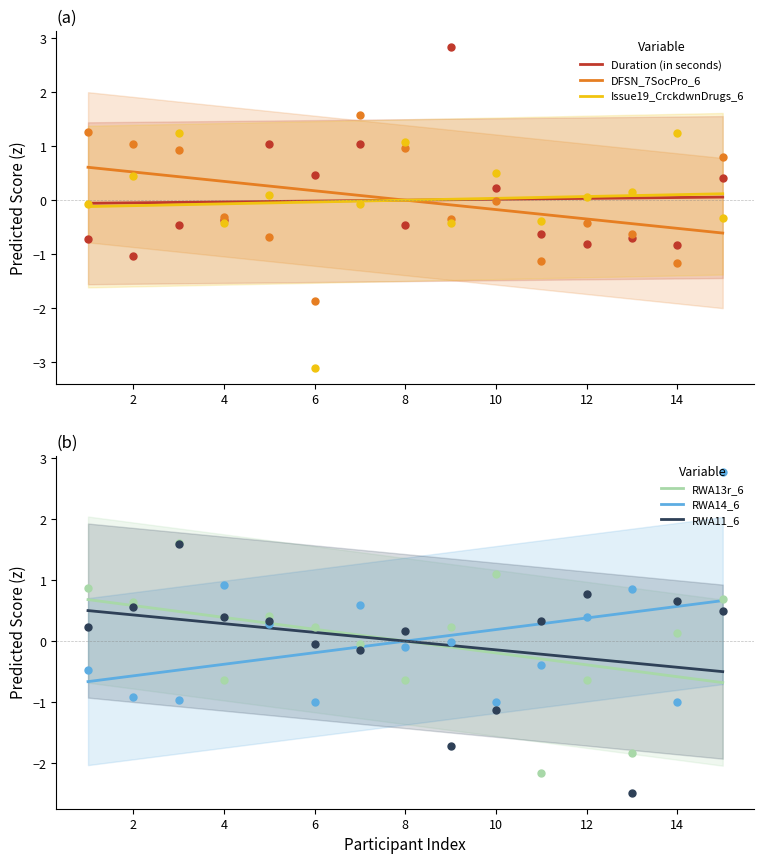

True or false: DFSN_7SocPro_6 has a value of 0.3 at 4.

True